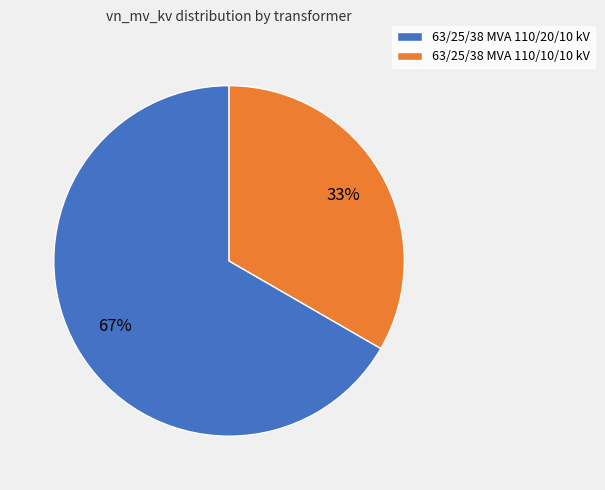

To the nearest percent, what percentage of the pie is 63/25/38 MVA 110/10/10 kV?

33%